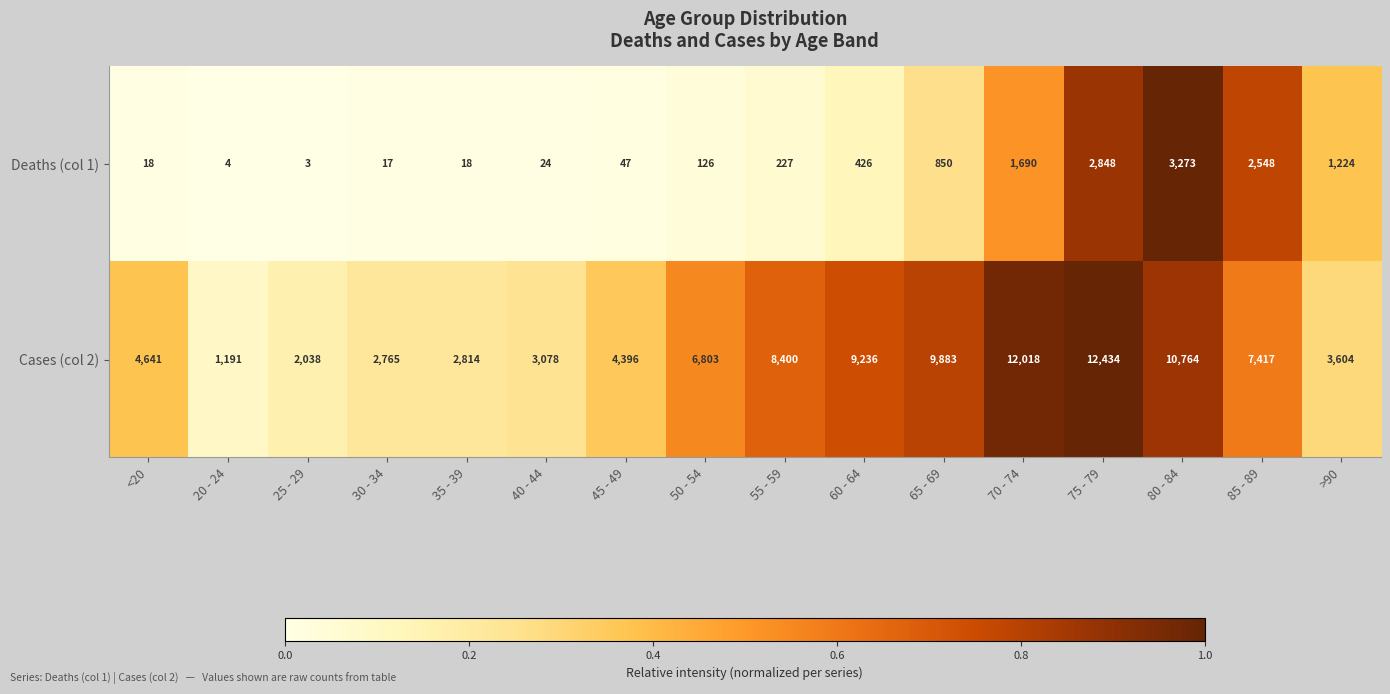

Which series has the widest spread of values?

Cases (col 2)